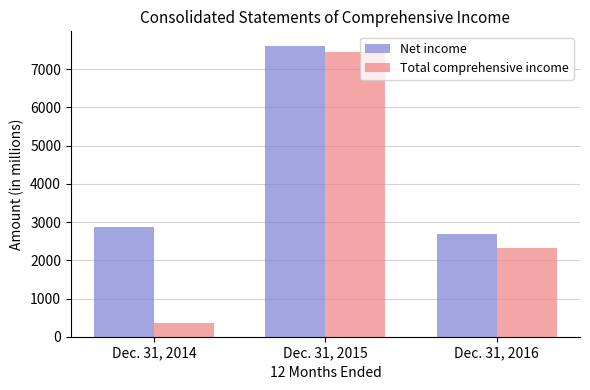

What is the value of the Net income bar at the 2nd from the left?

7610